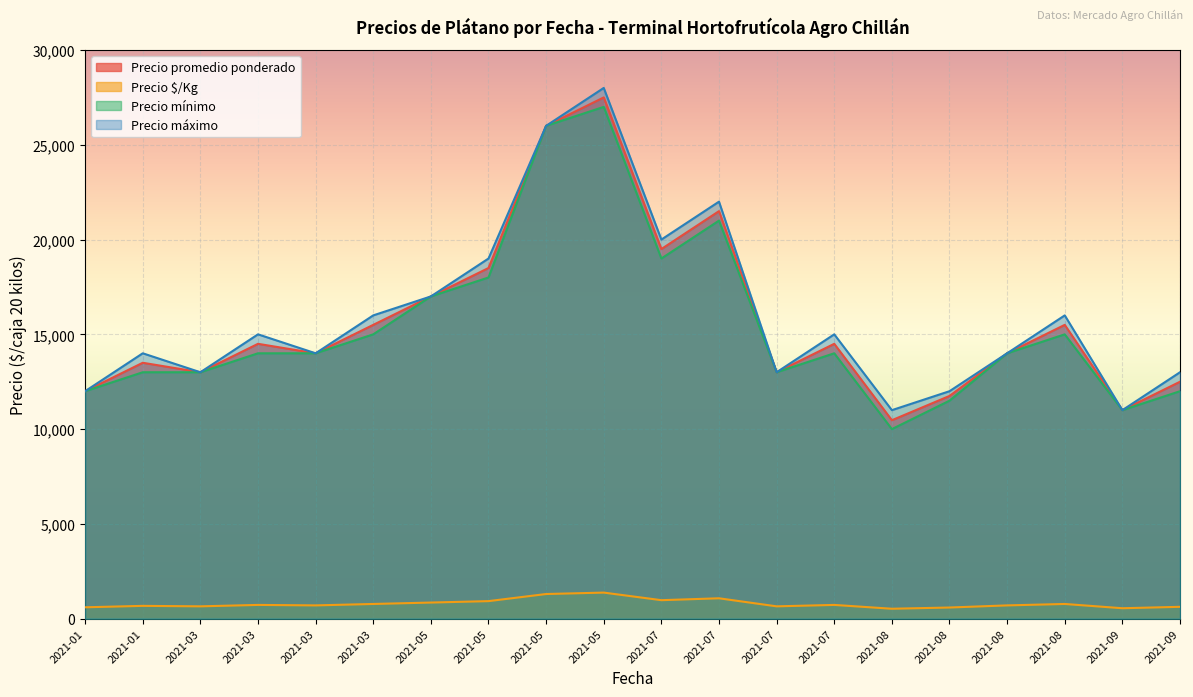

How many interior local peaks does the Precio mínimo series have?

4